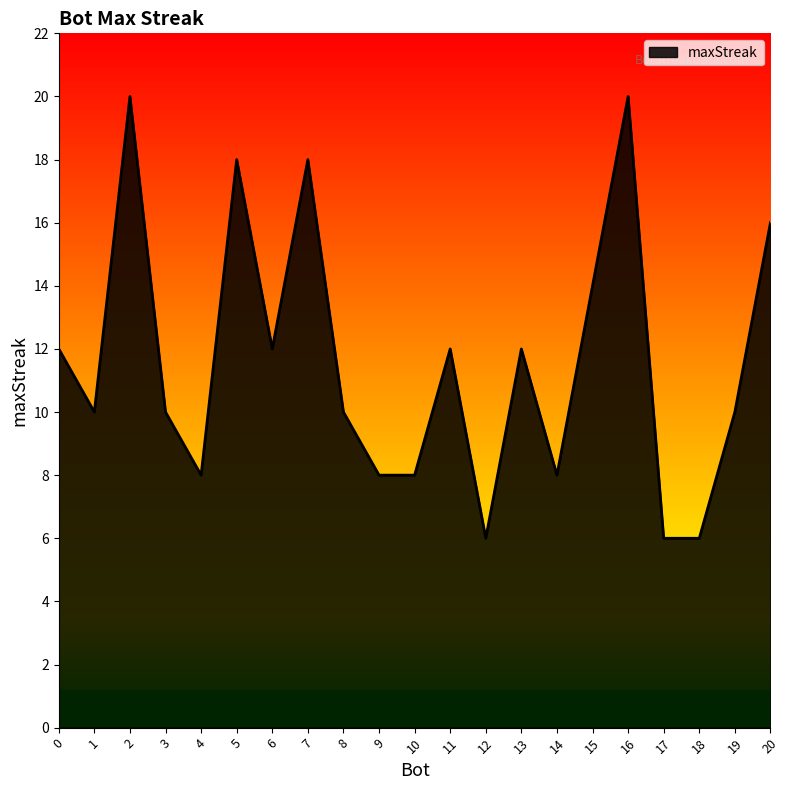

Read the value at 4, to the nearest 5.

10